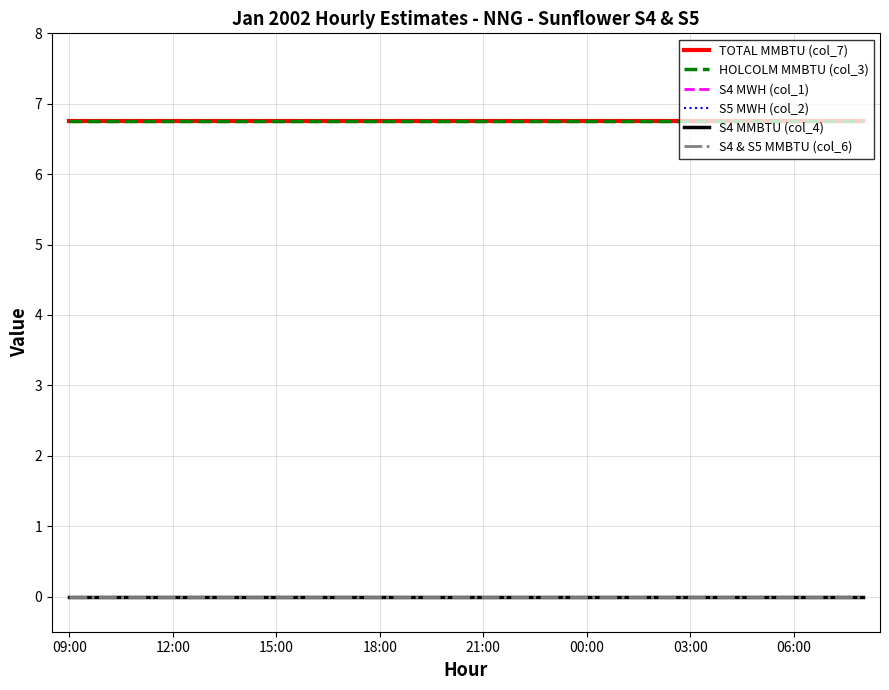

Does the chart display data point markers on the line(s)?

No